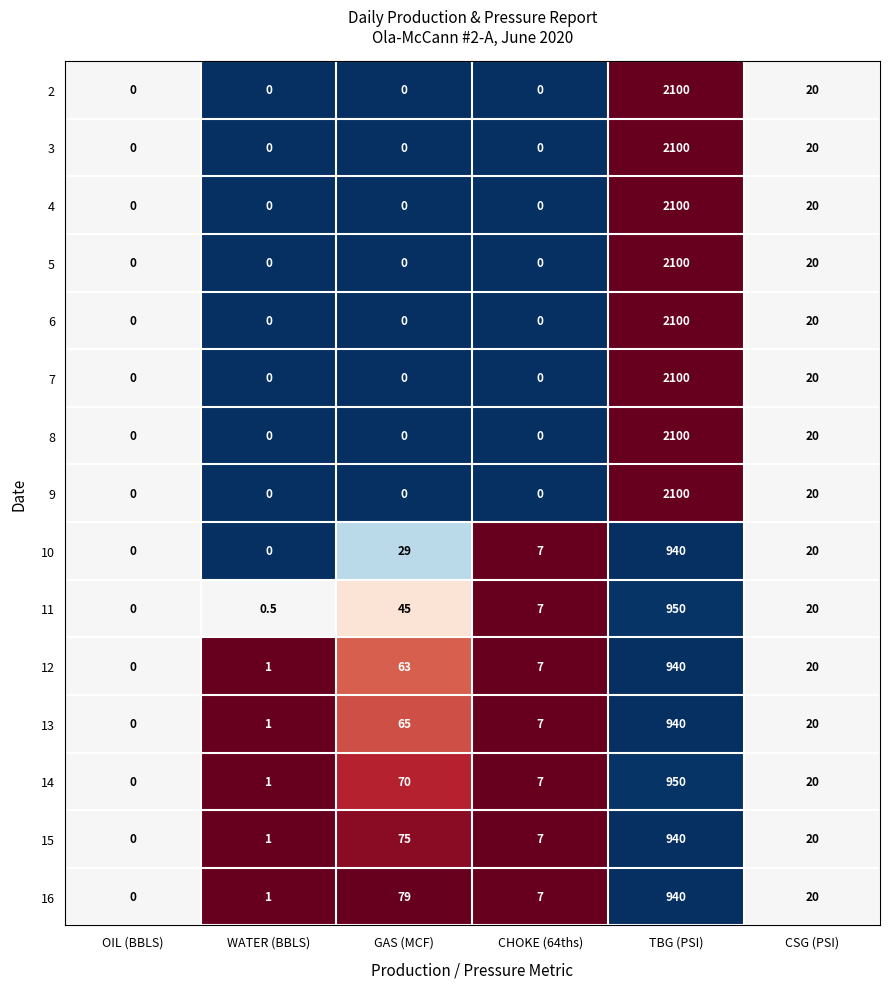

What is the total value across all series at GAS (MCF)?

426.0